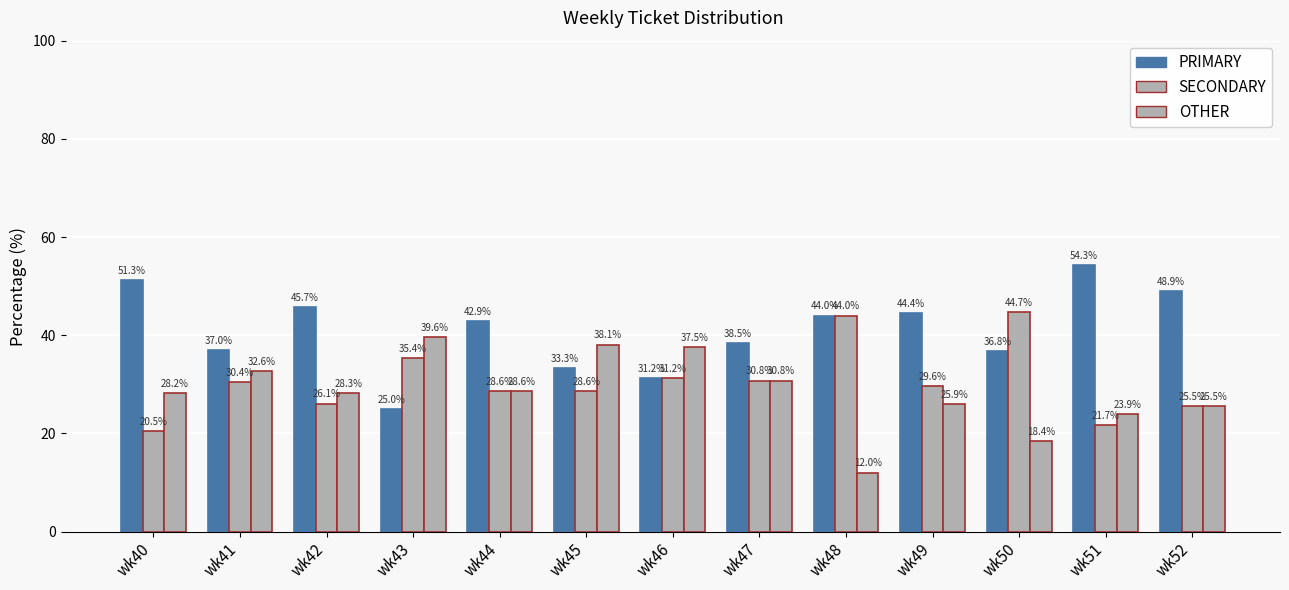

Does the chart contain any negative values?

No